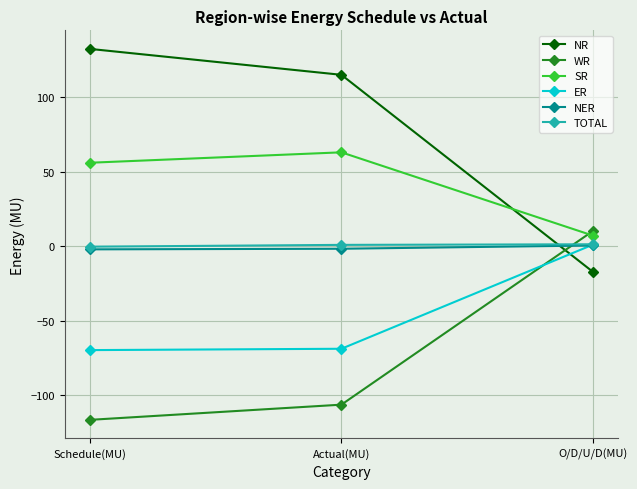

How many positive values does the NR series have?

2